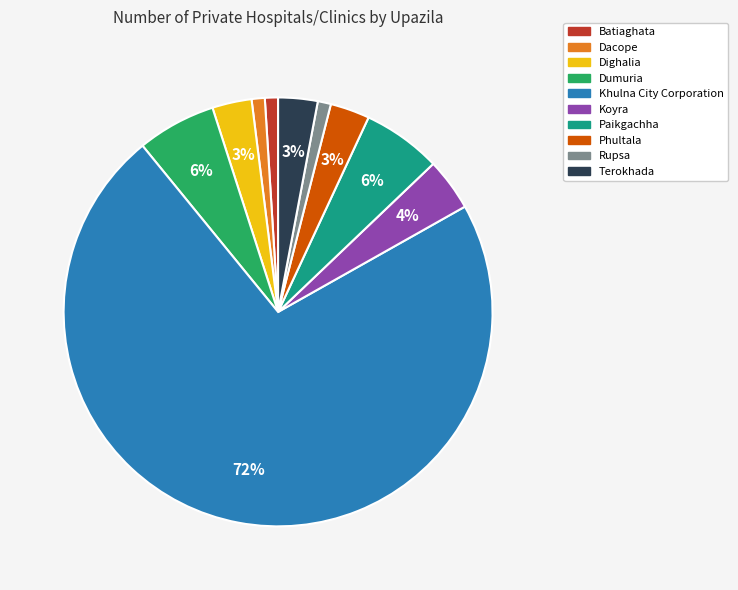

Do Dumuria and Dacope together represent more than half of the pie?

No